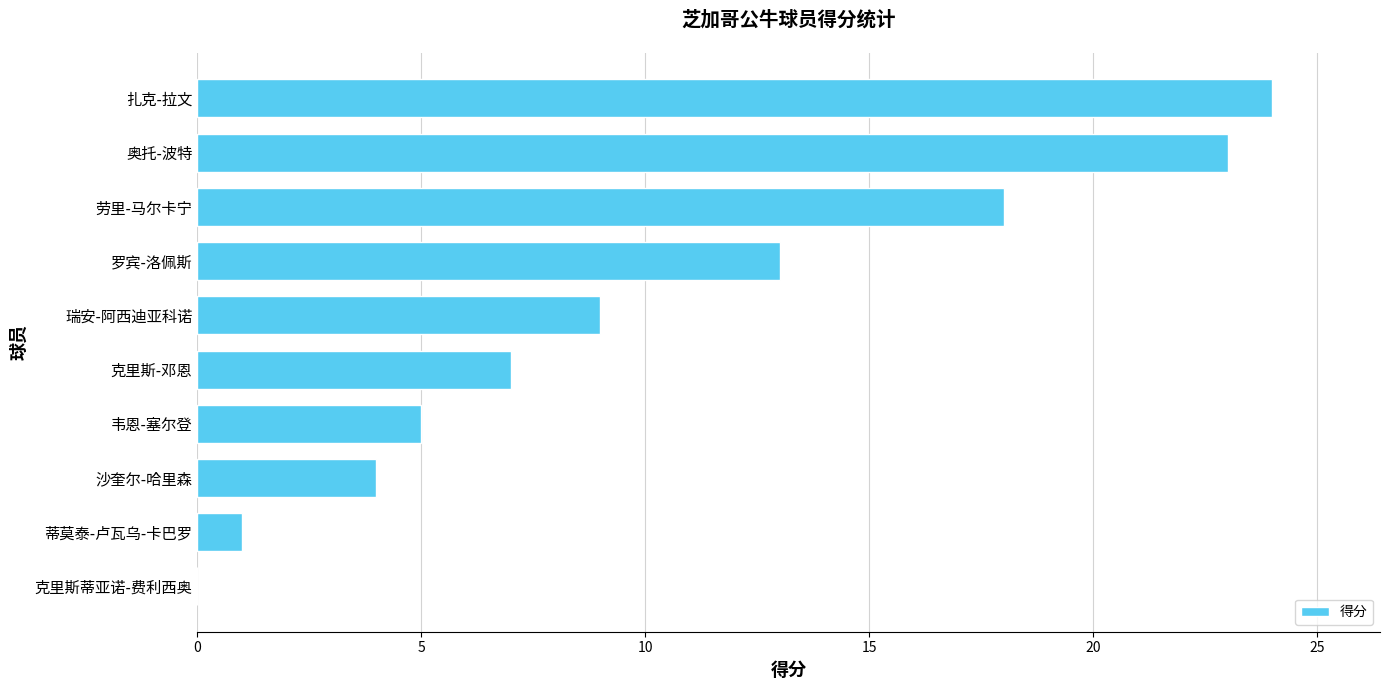

Reading top to bottom, extract all data points from this chart.

扎克-拉文=24	奥托-波特=23	劳里-马尔卡宁=18	罗宾-洛佩斯=13	瑞安-阿西迪亚科诺=9	克里斯-邓恩=7	韦恩-塞尔登=5	沙奎尔-哈里森=4	蒂莫泰-卢瓦乌-卡巴罗=1	克里斯蒂亚诺-费利西奥=0